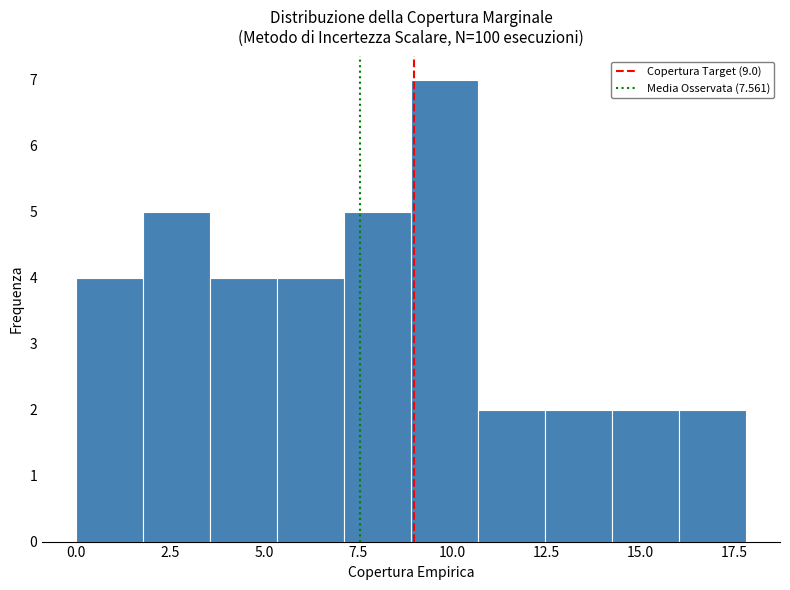

Around what value on the x-axis is the tallest bar? Give the approximate position of its centre, as read against the axis.

10.0